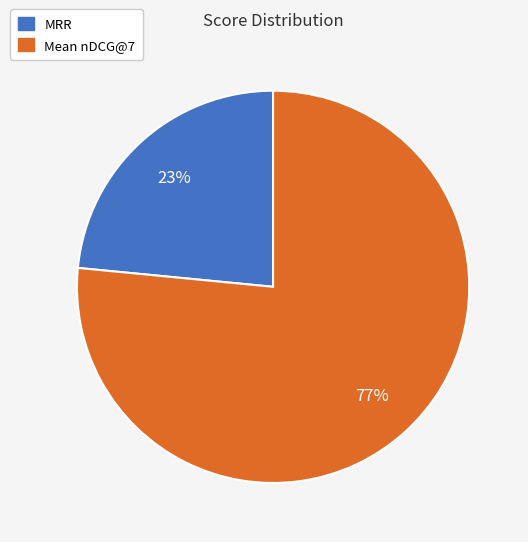

Which category accounts for the majority?

Mean nDCG@7